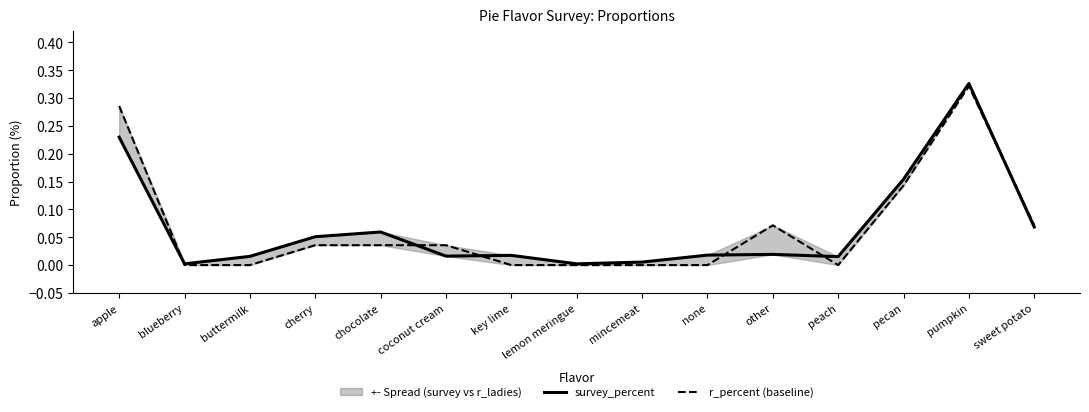

Which has a higher value, pumpkin or chocolate?

pumpkin